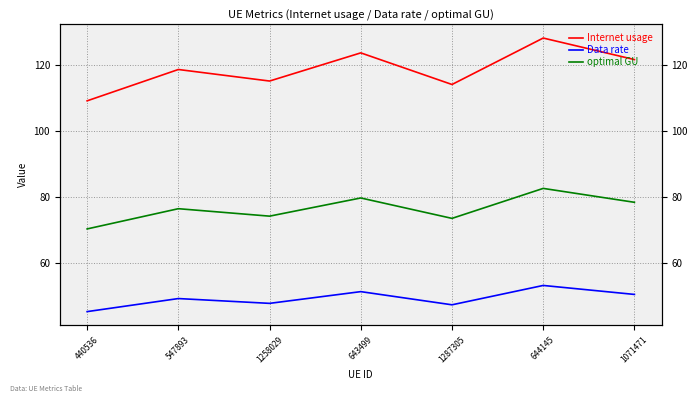

What is the label of the 5th point from the right?

1258029